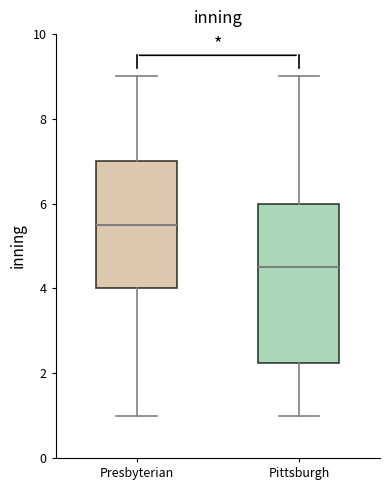

Reading left to right, transcribe this box plot: for each box, give where its median line is, the range the box spans, and where its two whiskers end, as read against the y-axis. The values are not printed on the chart, so give them approximately, as read against the axis.

Presbyterian: median 5.6, box 4.0 to 7.0, whiskers 1.0 to 9.0
Pittsburgh: median 4.6, box 2.2 to 6.0, whiskers 1.0 to 9.0